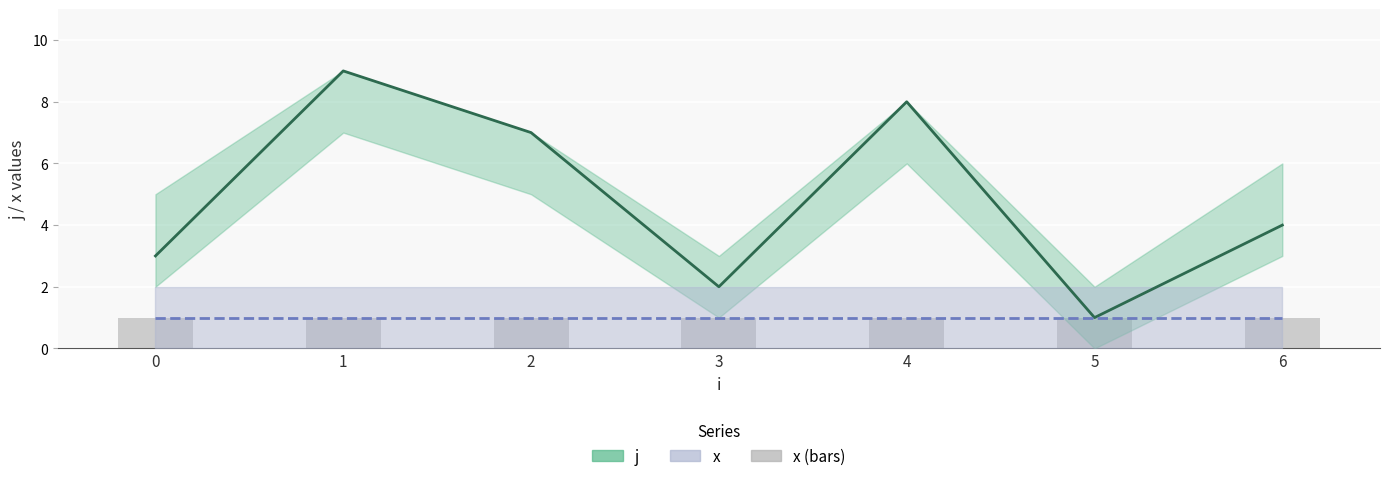

The x (line) series shows 1 at 1. True or false?

True